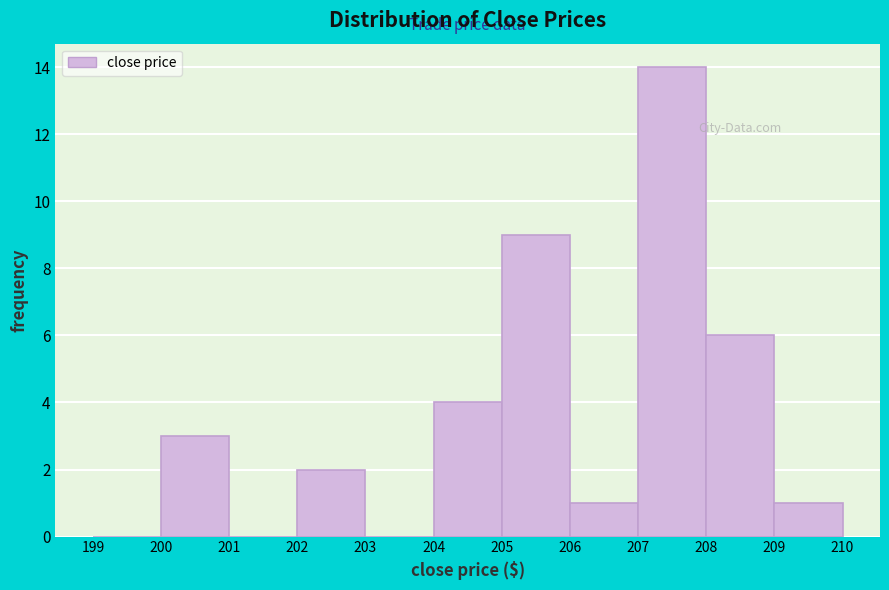

Reading left to right, list every bar in this chart as the range it spans on the x-axis followed by its height. The values are not printed on the chart, so give them approximately, as read against the axis.

199 to 200: 0
200 to 201: 3
201 to 202: 0
202 to 203: 2
203 to 204: 0
204 to 205: 4
205 to 206: 9
206 to 207: 1
207 to 208: 14
208 to 209: 6
209 to 210: 1